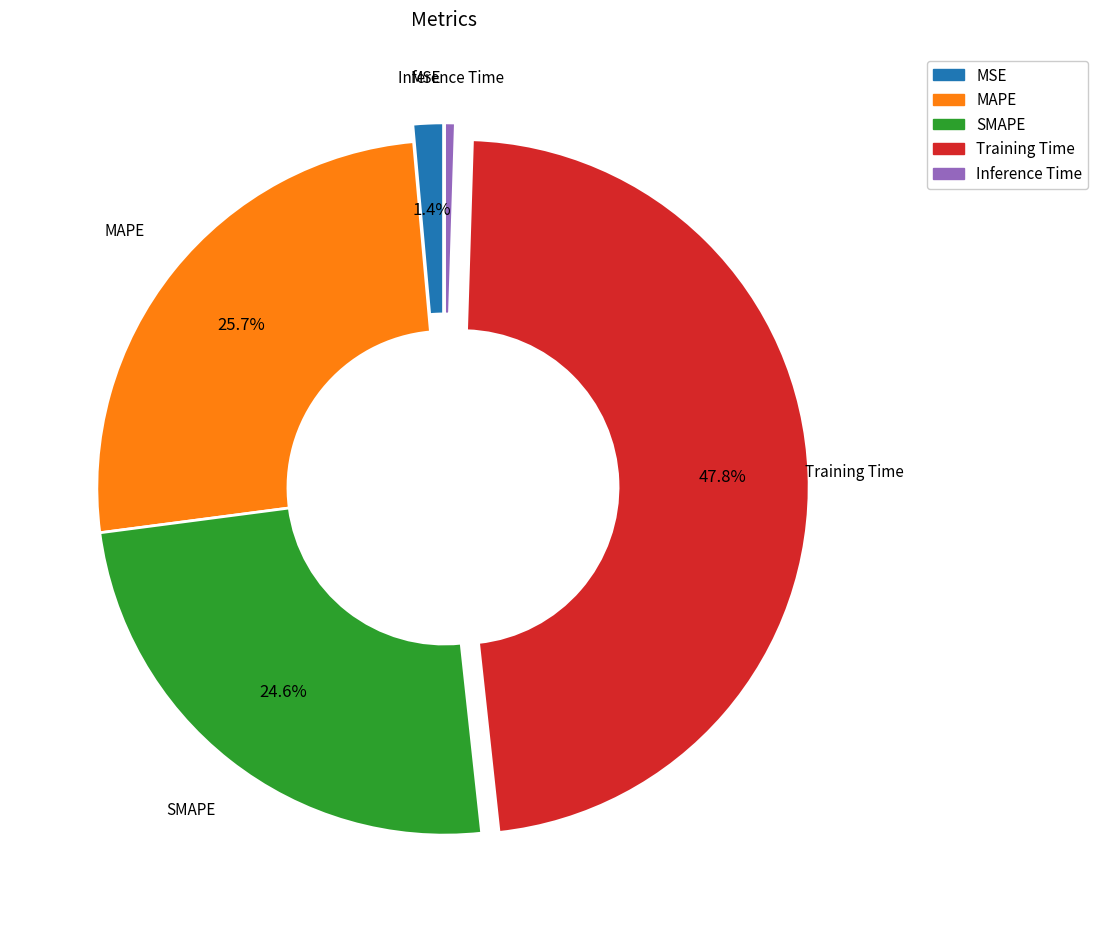

To the nearest percent, what is the difference between the MAPE and SMAPE slice percentages?

1%